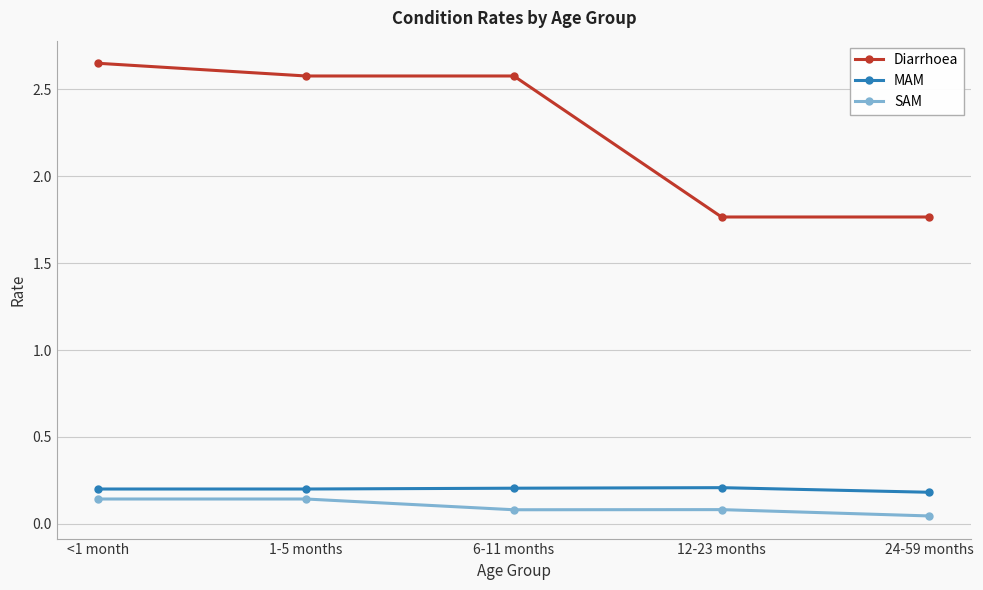

True or false: Diarrhoea and SAM intersect in this chart.

False